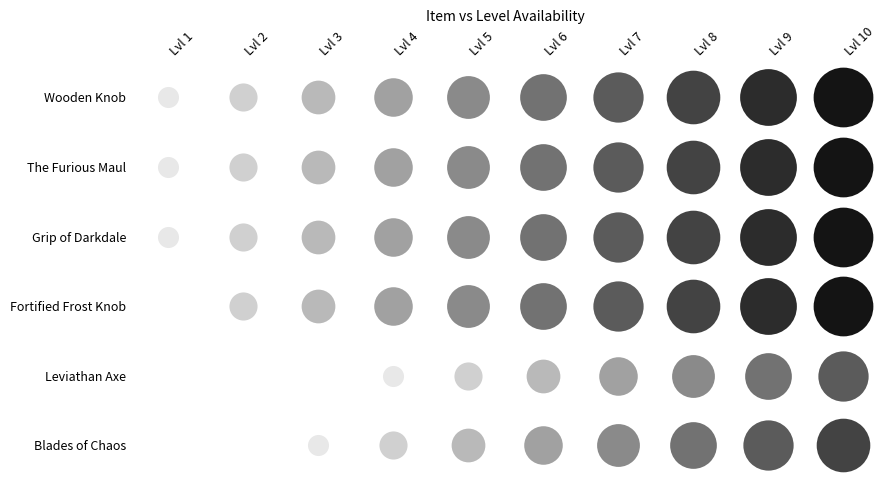

What is the difference between the highest and lowest values at 7?

3